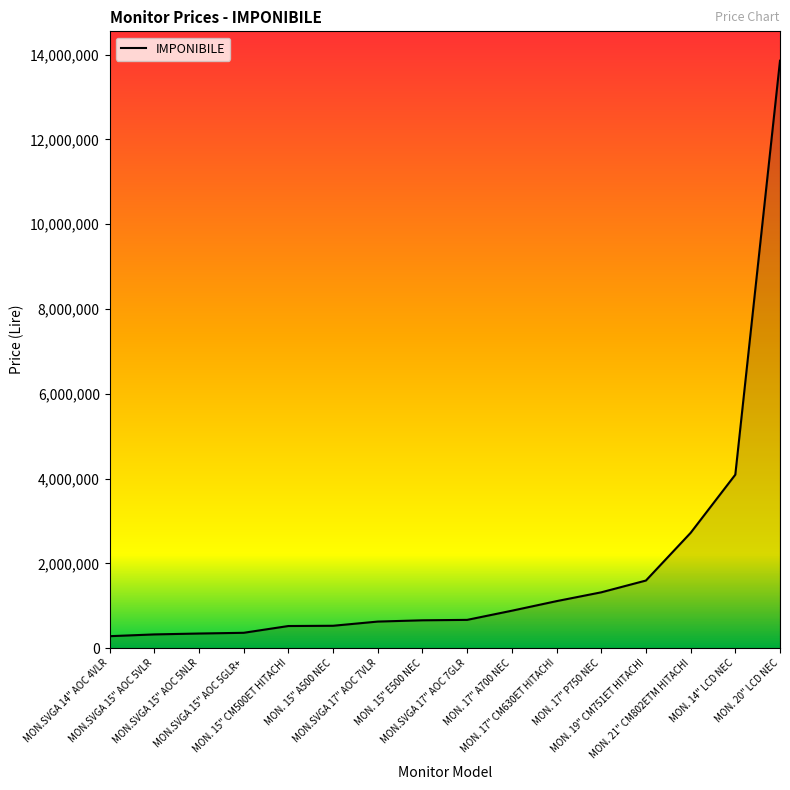

Is it true that the value at MON. 15" CM500ET HITACHI is 521000?

True